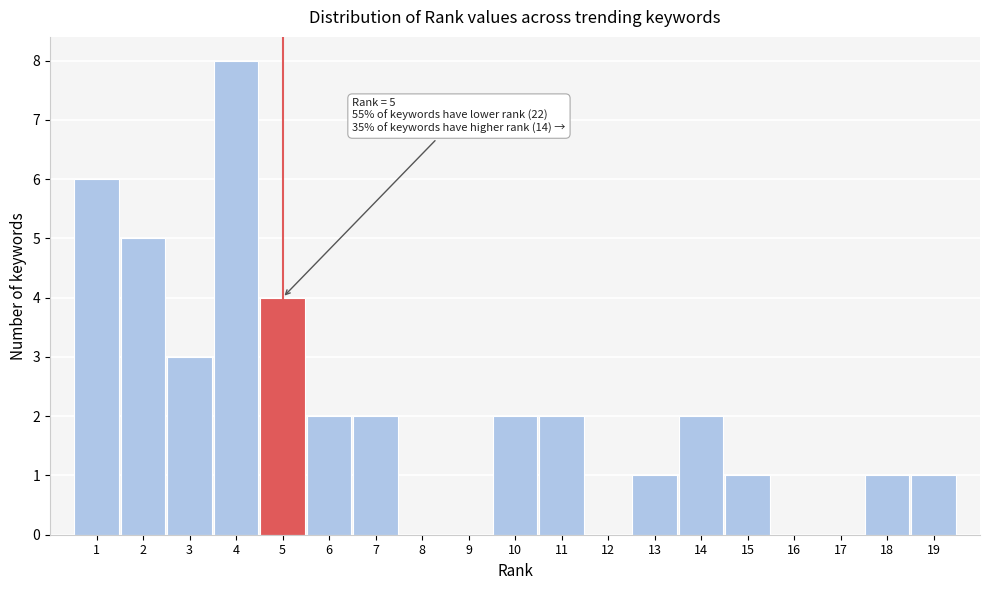

Which range on the x-axis has the tallest bar?

3.5 to 4.5